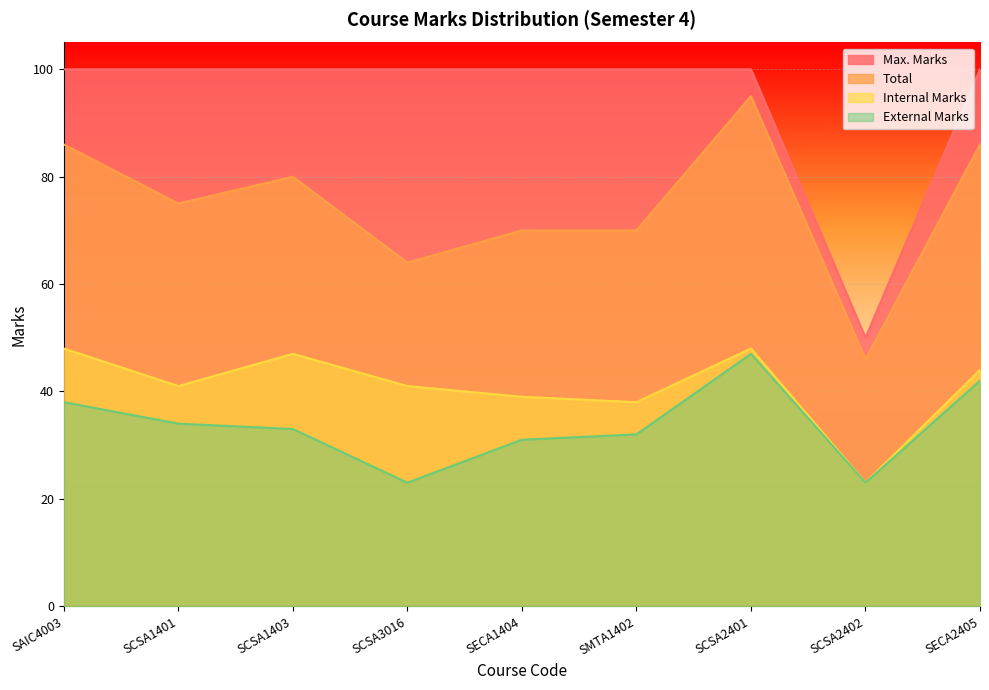

Between SECA1404 and SCSA2401, which is larger?

SCSA2401